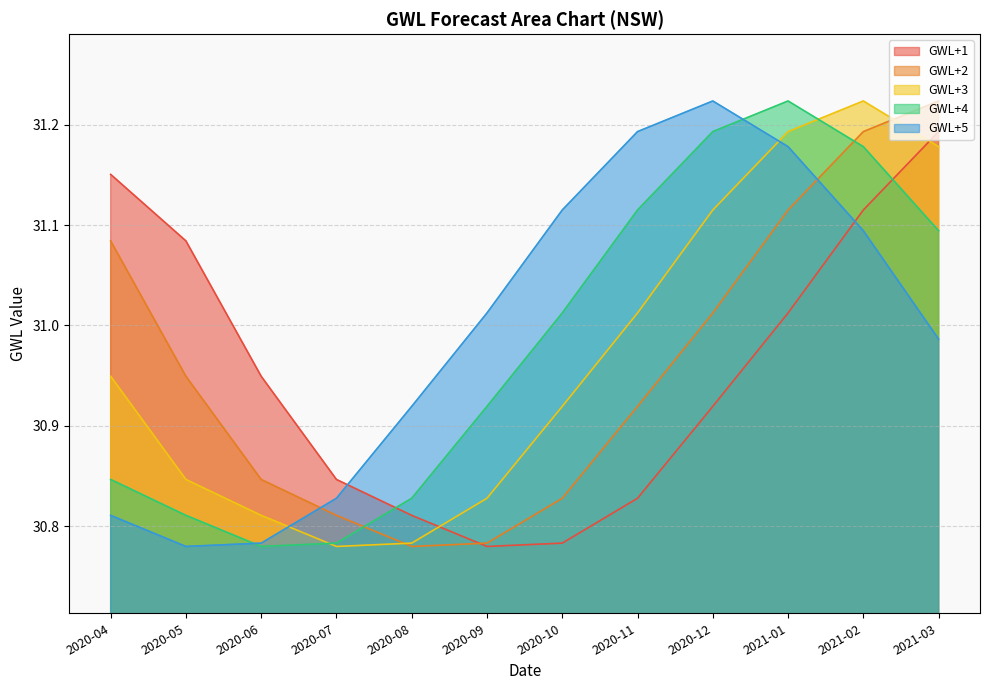

What is the smallest value displayed?

30.8